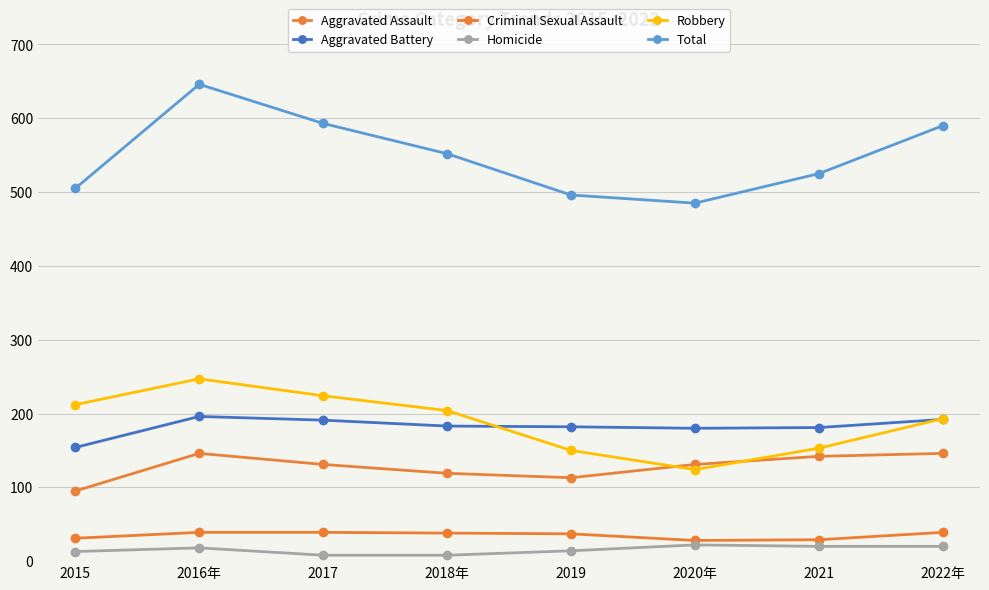

Between 2016年 and 2020年, which series saw the biggest shift?

Total